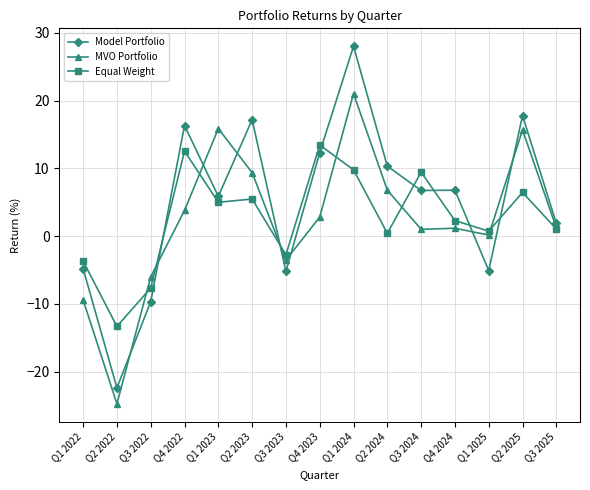

What is the minimum value for Equal Weight?

-13.3